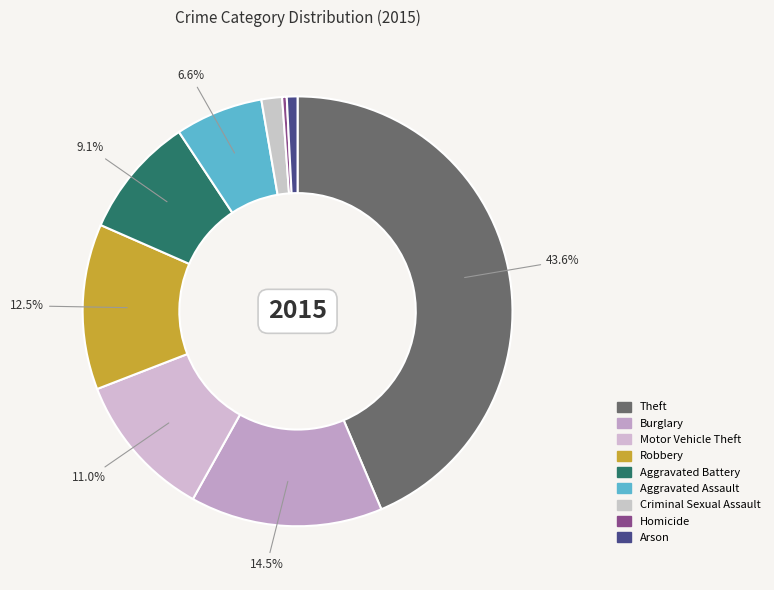

Approximately how many times larger is the value at Burglary compared to Homicide?

42.0